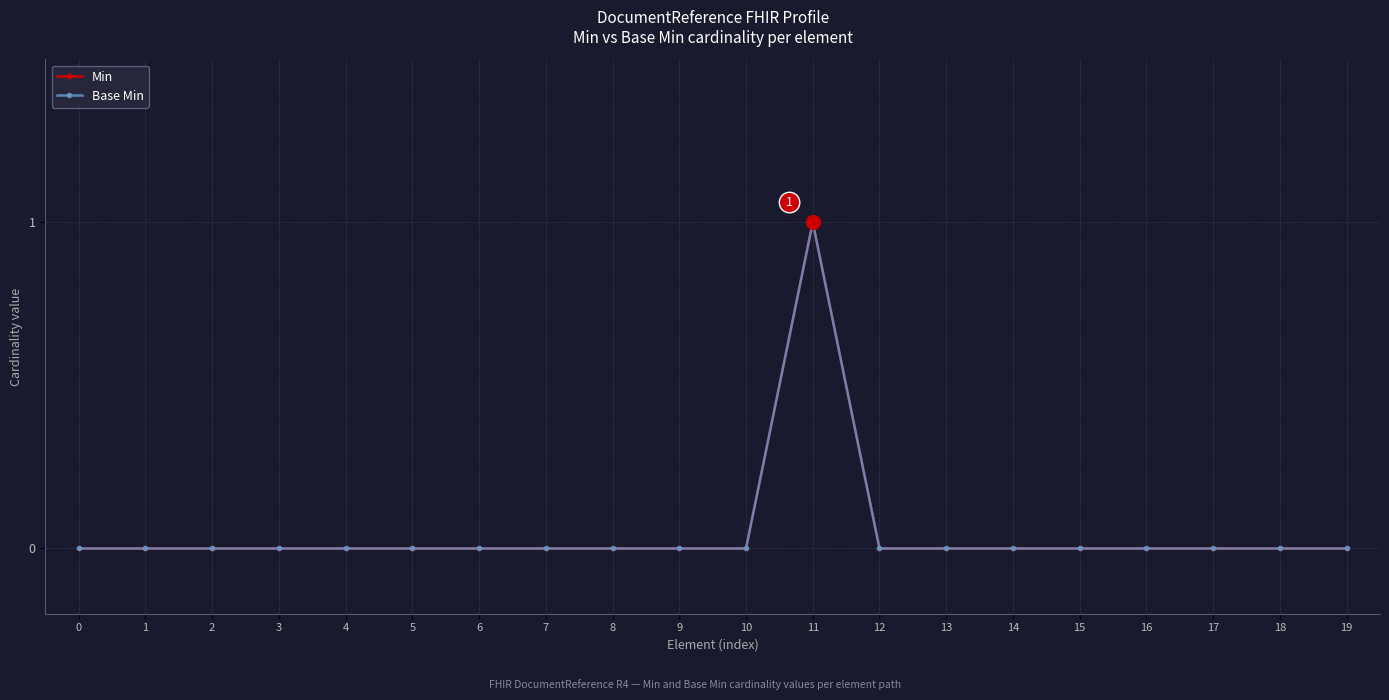

Is this an area chart (filled region under the line)?

No